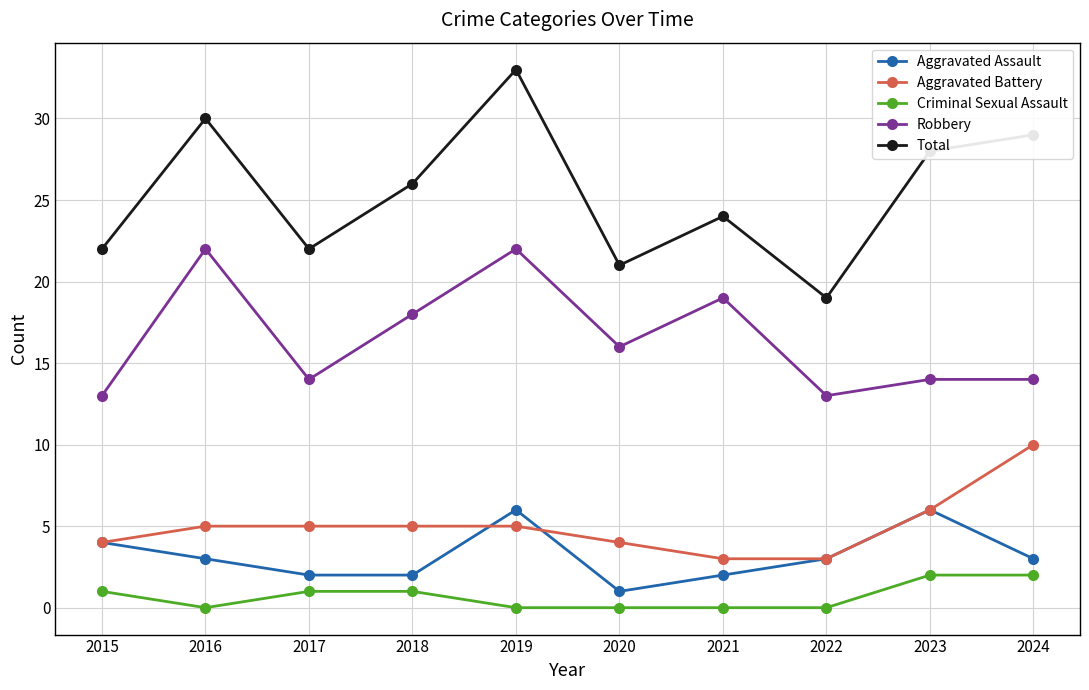

What is the difference between the Aggravated Battery values at 2023 and 2017?

1